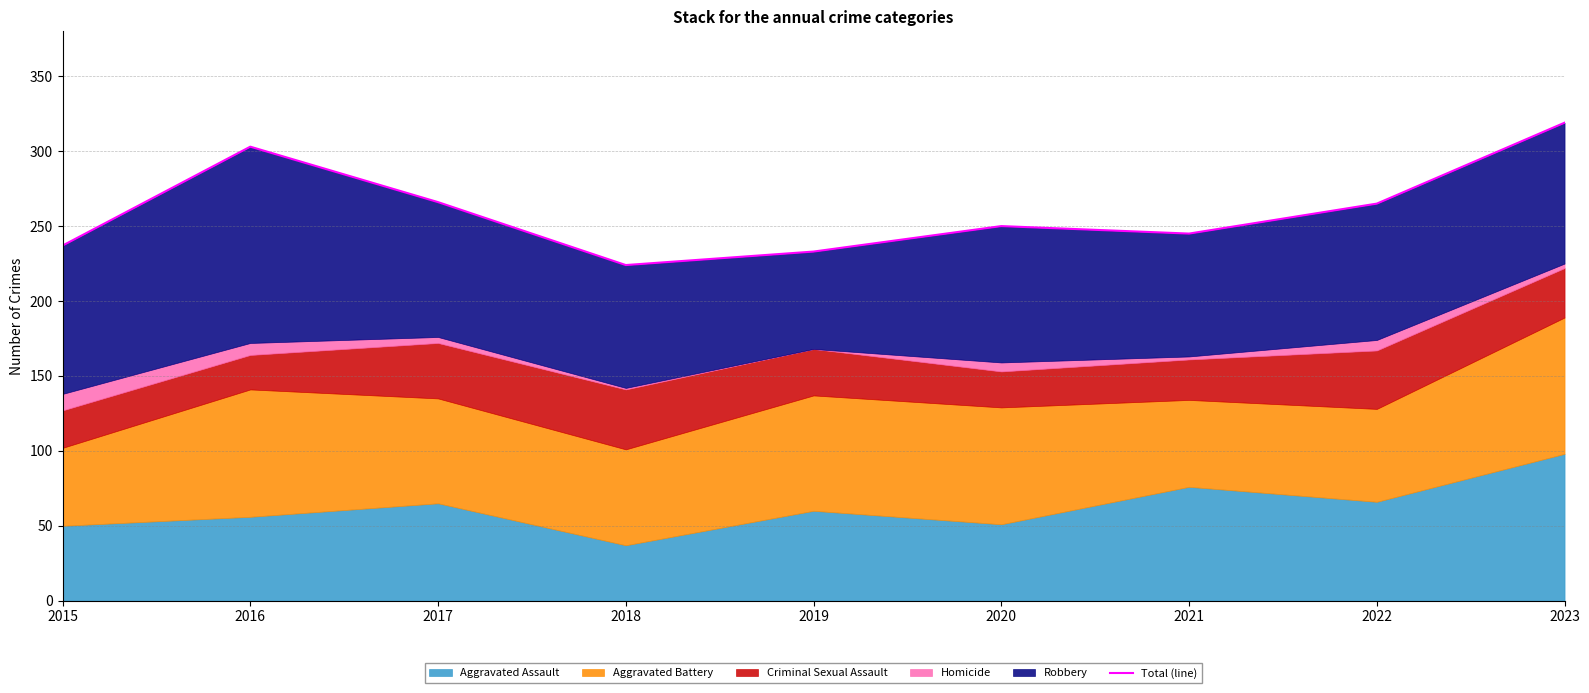

How many data points does each series have?

9